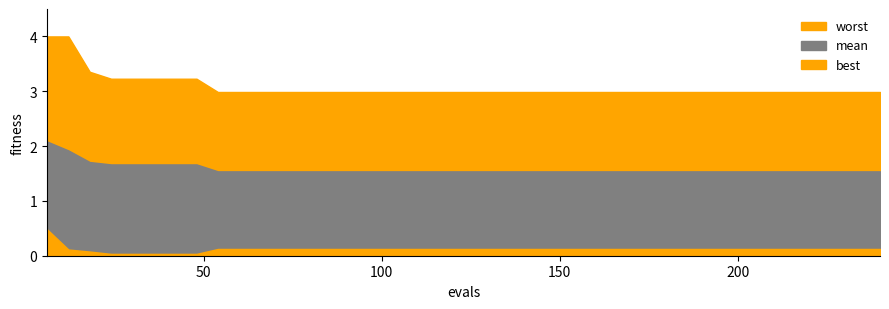

True or false: mean and worst intersect in this chart.

False